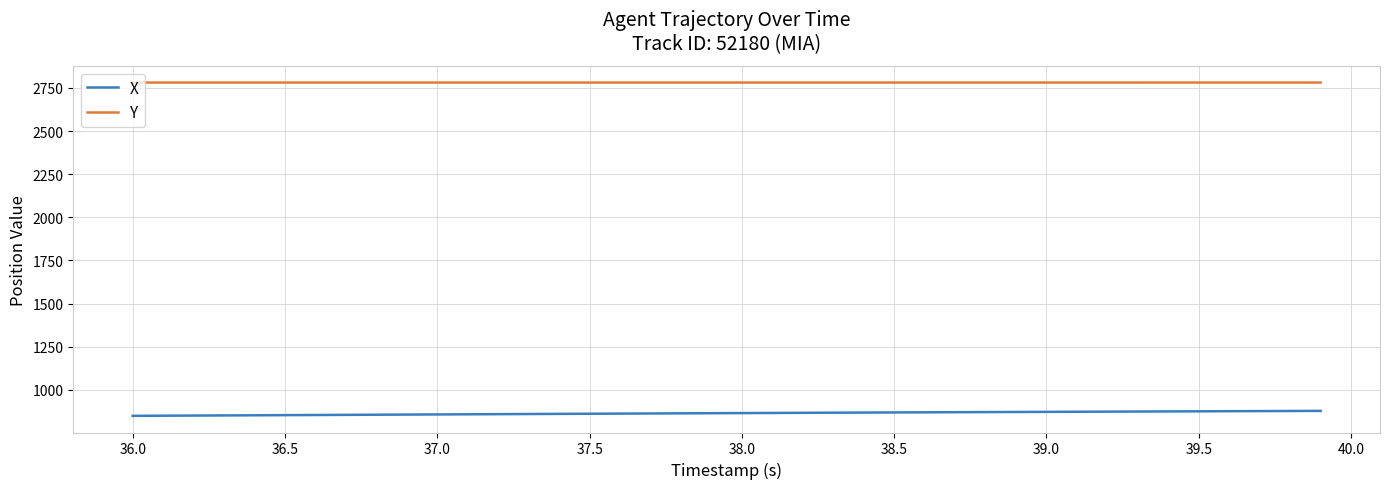

What is the maximum value for X?

877.3